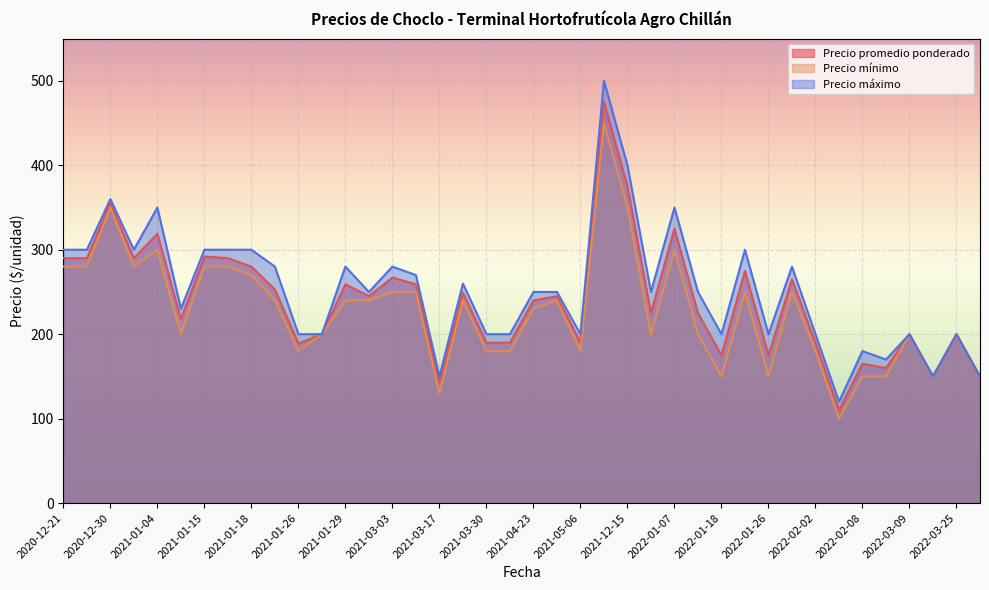

What are all the series names shown in the legend?

Precio promedio ponderado, Precio mínimo, Precio máximo